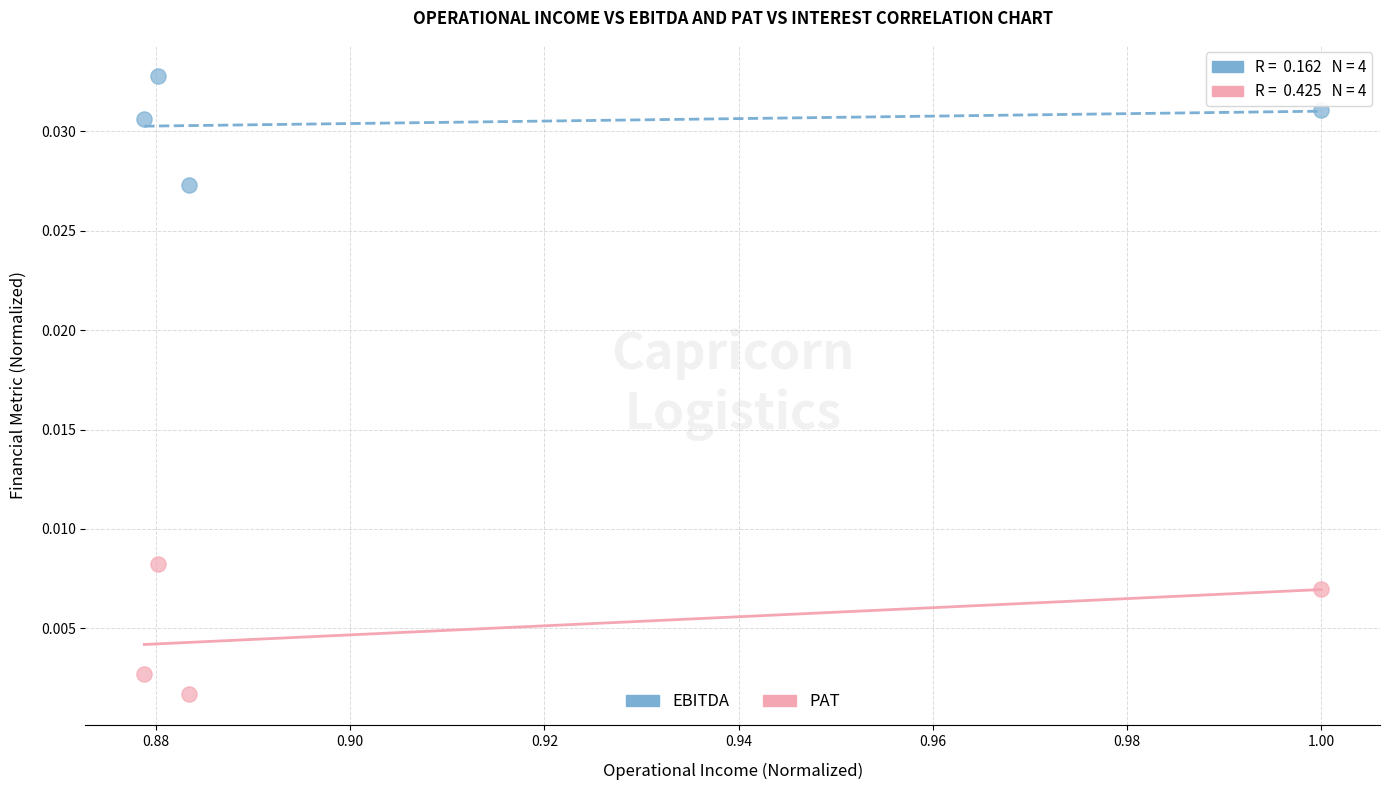

Which series has the largest Y range (max minus min)?

PAT